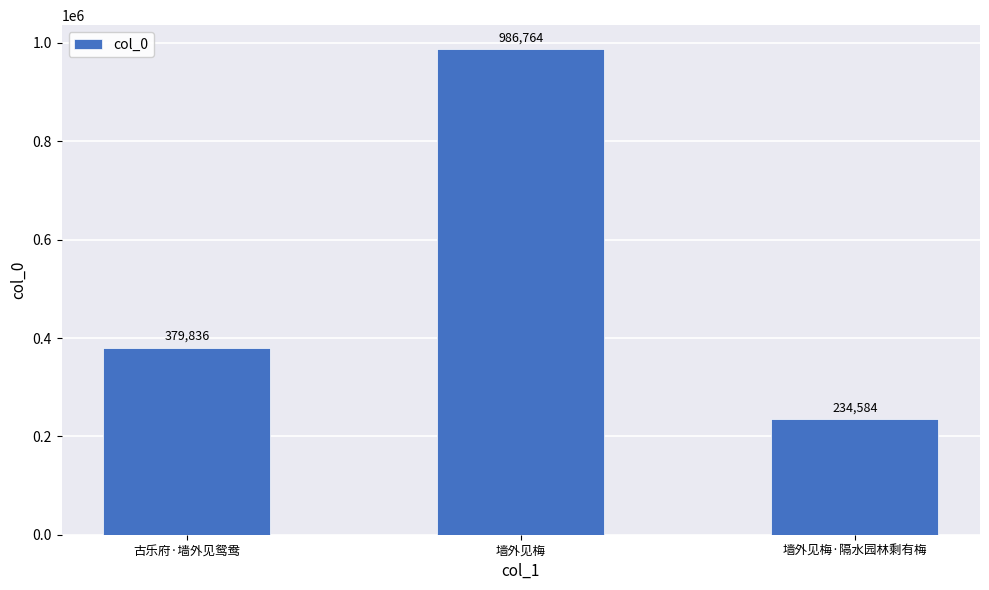

How many bars are there in total?

3